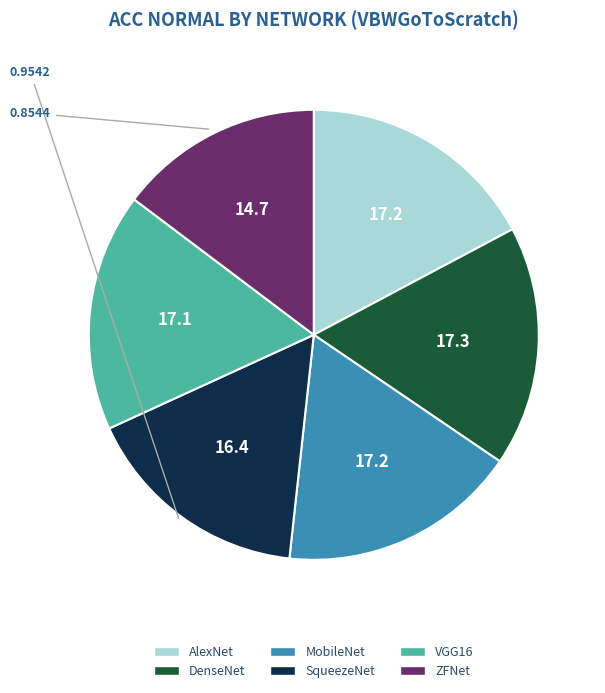

What is the smallest slice in the pie chart?

ZFNet